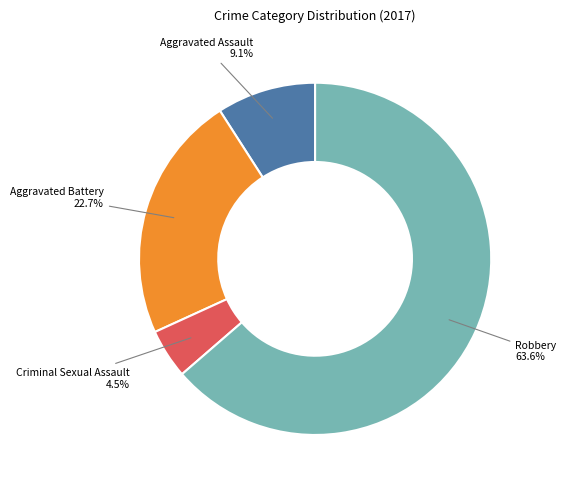

Rank the categories by value from highest to lowest.

Robbery, Aggravated Battery, Aggravated Assault, Criminal Sexual Assault